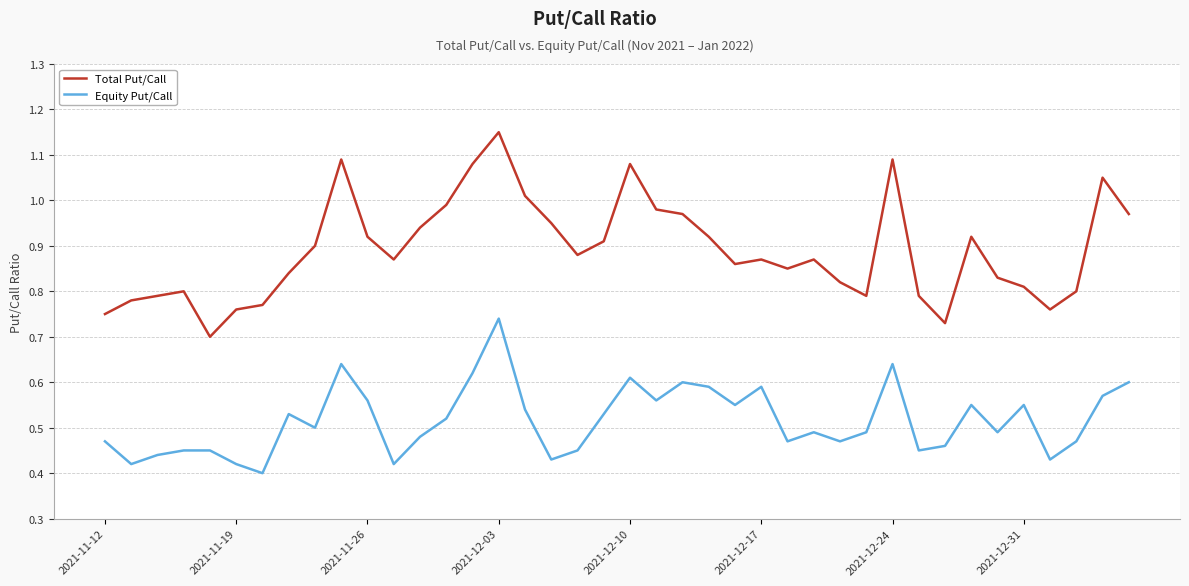

Which series has the largest total across all categories?

Total Put/Call